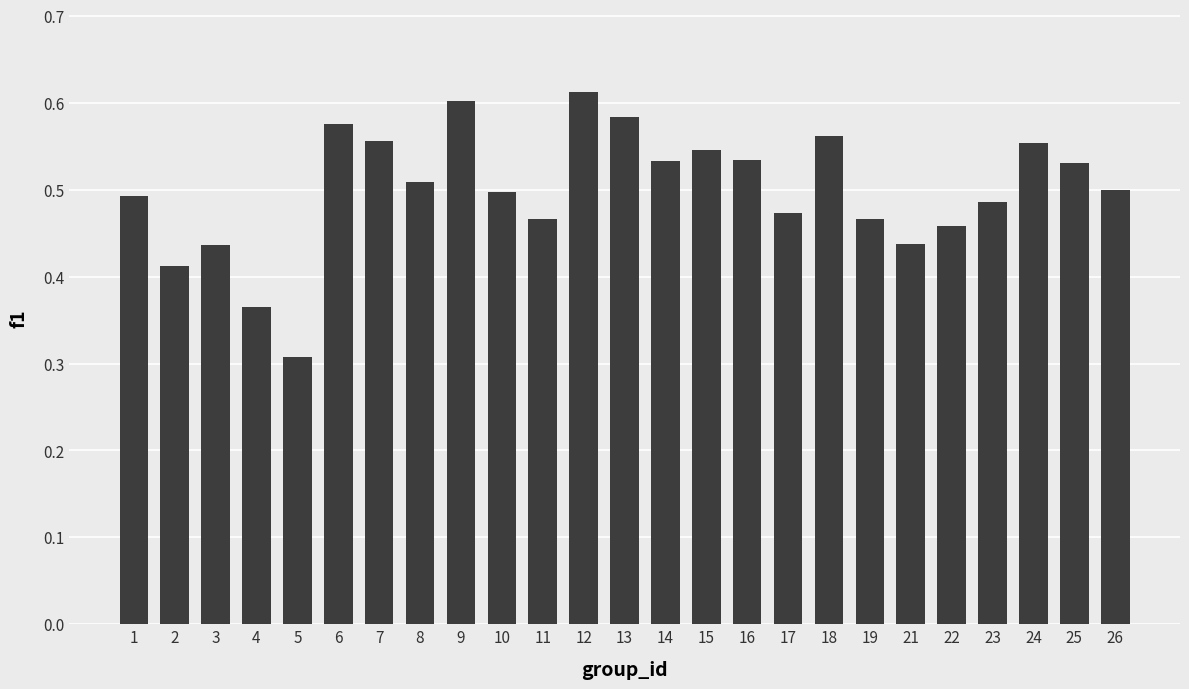

How many values are between 0 and 1?

25